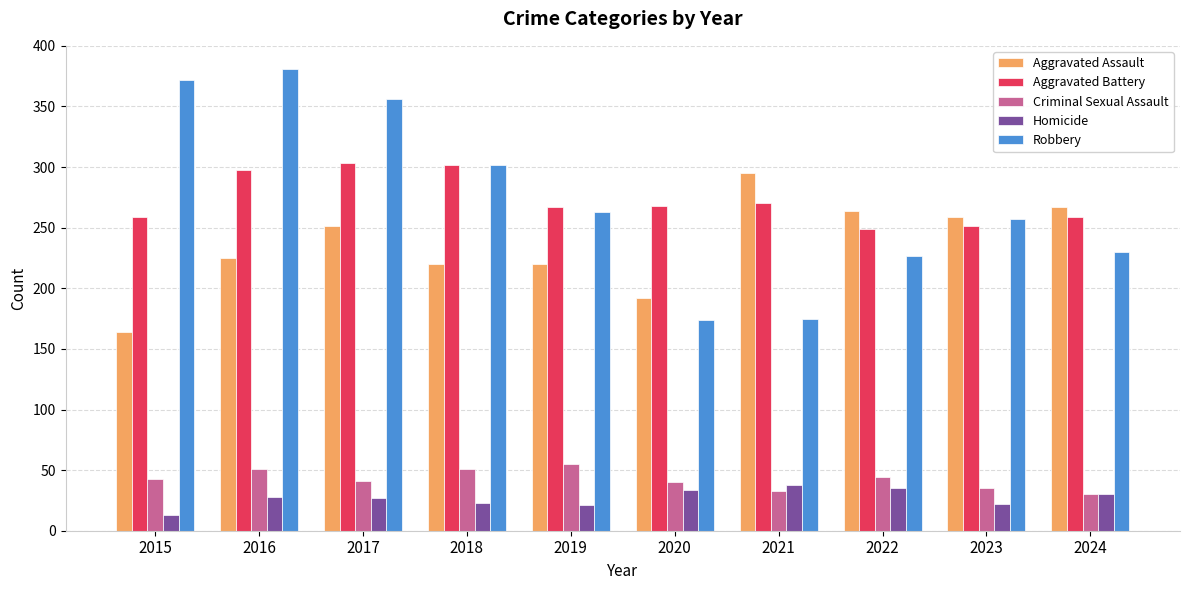

Are the bars horizontal?

No